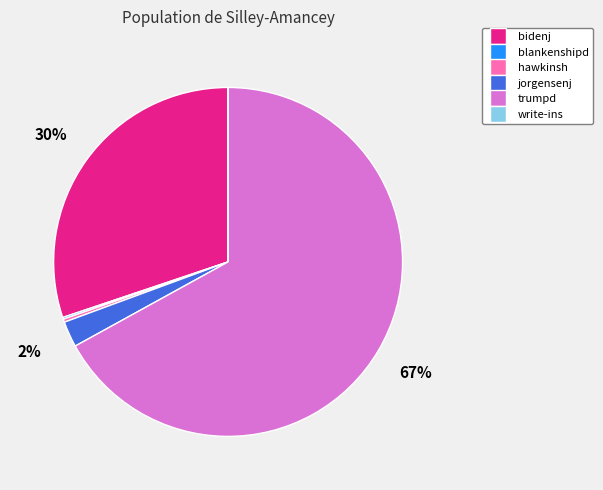

Does any single category account for the majority?

Yes